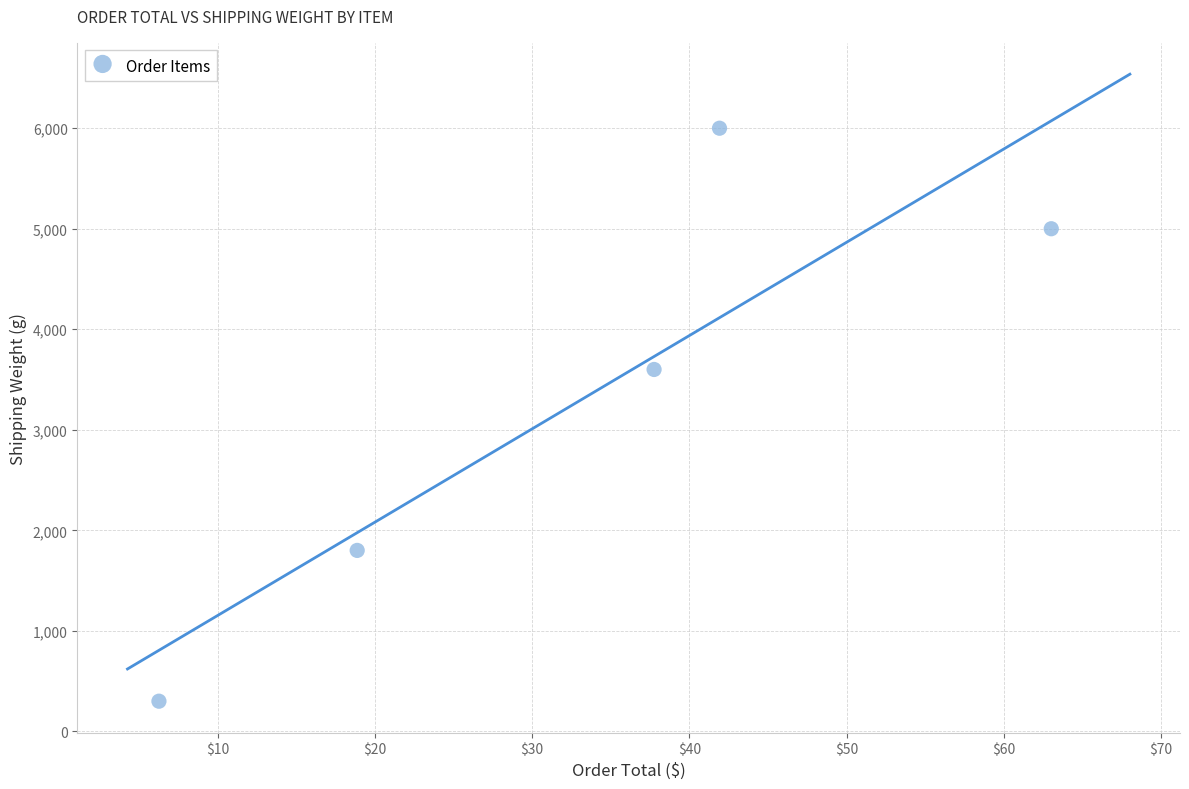

What is the average Y value?

3340